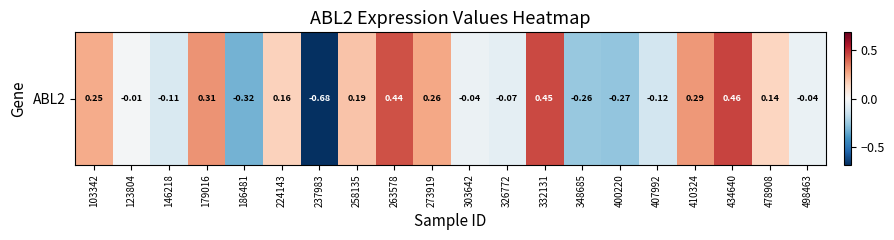

True or false: the data shows 0.3 at 332131.

False